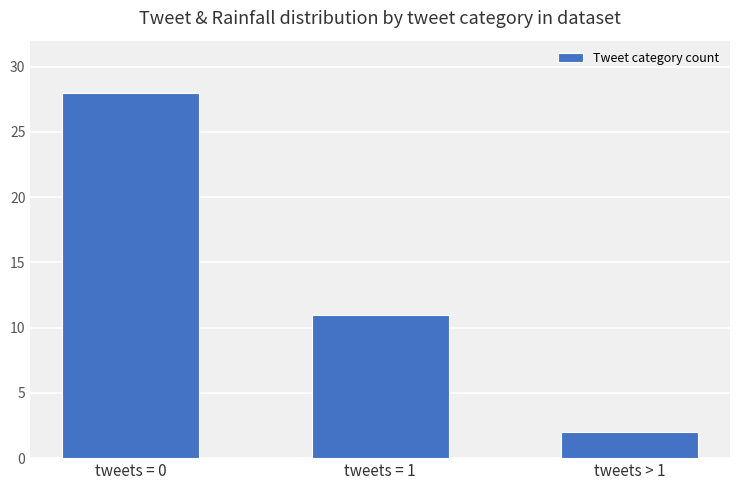

Reading left to right, what are all the values shown in this chart?

tweets = 0=28	tweets = 1=11	tweets > 1=2